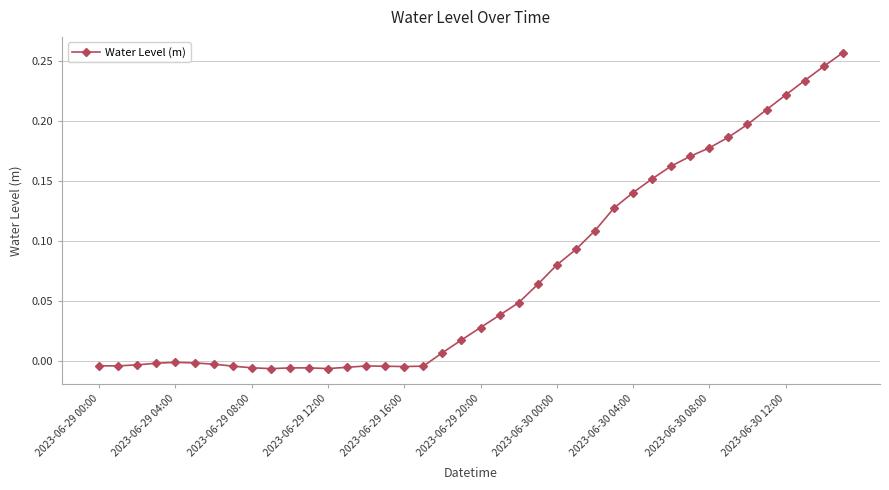

True or false: there are more than 0 points higher than both neighbors.

True